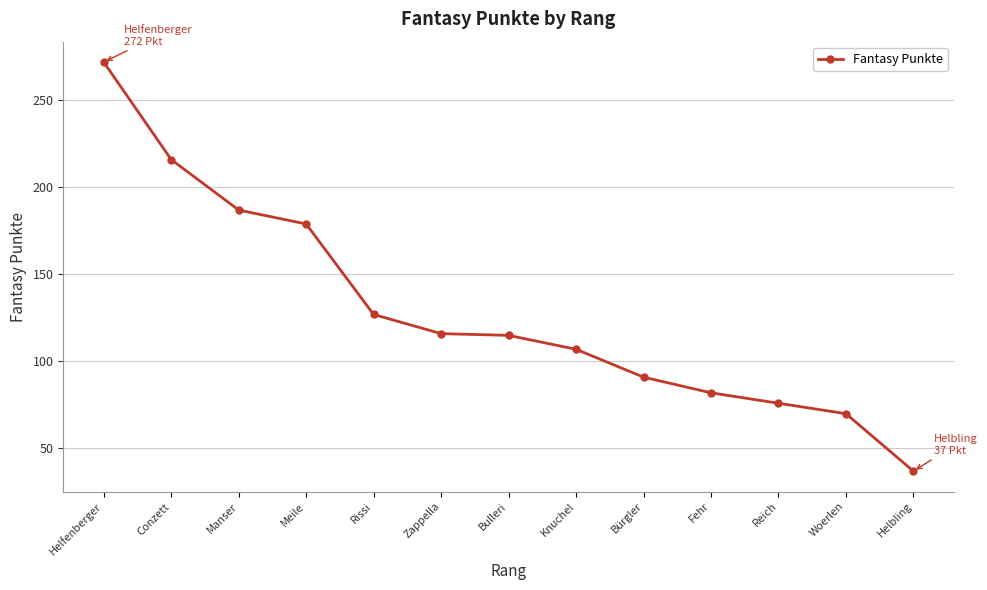

Between Bürgler and Helfenberger, which is larger?

Helfenberger